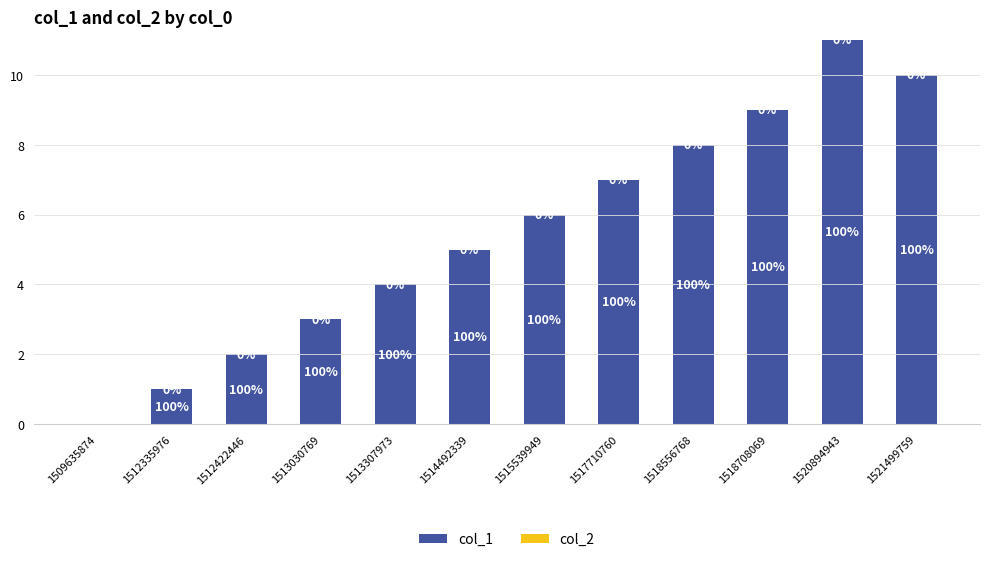

Reading left to right, transcribe all the data shown in this chart.

1509635874=0	1512335976=1	1512422446=2	1513030769=3	1513307973=4	1514492339=5	1515539949=6	1517710760=7	1518556768=8	1518708069=9	1520894943=11	1521499759=10